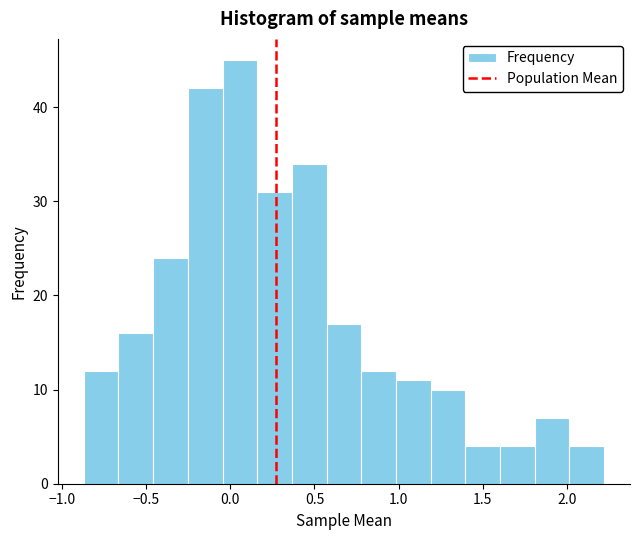

How tall is the bar that spans 1.60 to 1.80 on the x-axis? Neither the bar edges nor the heights are printed on the chart, so give them approximately, as read against the axes.

4